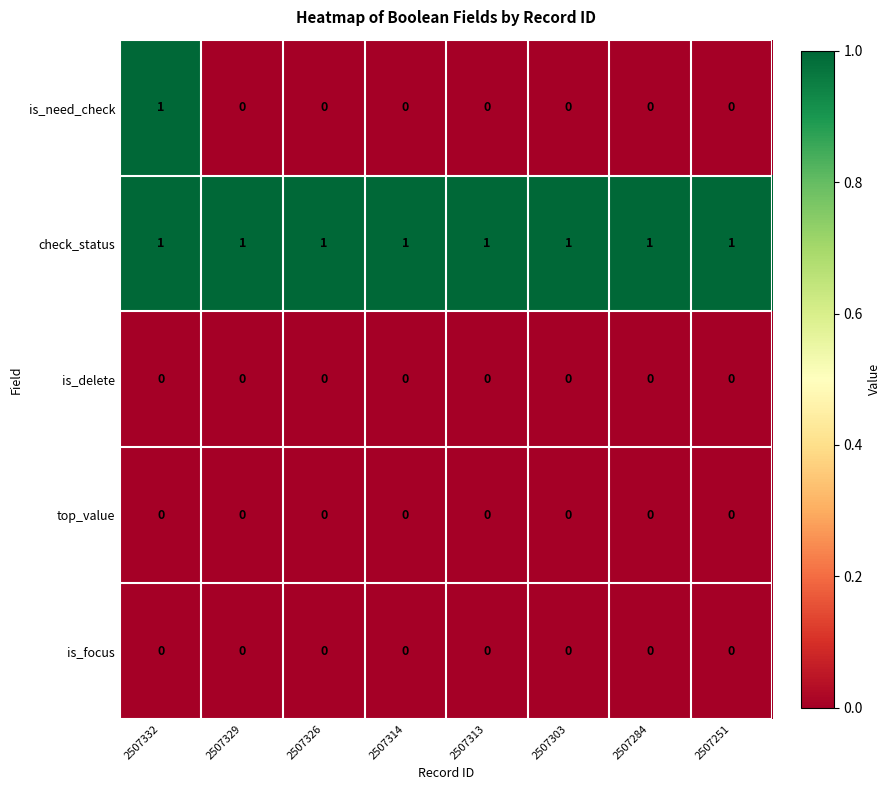

What is the maximum value shown in the chart?

1